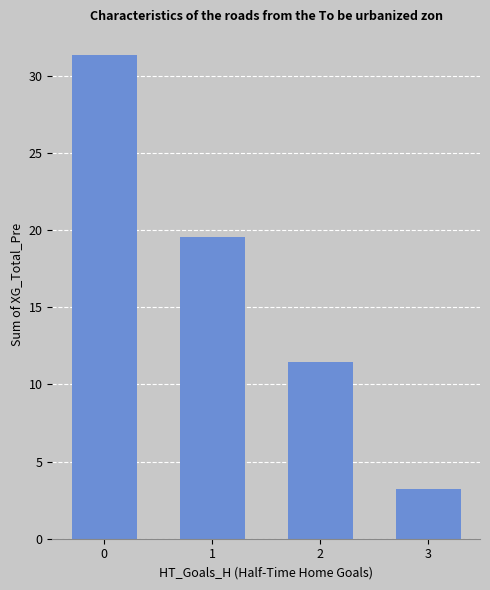

At which category does the chart reach its minimum across all series?

3